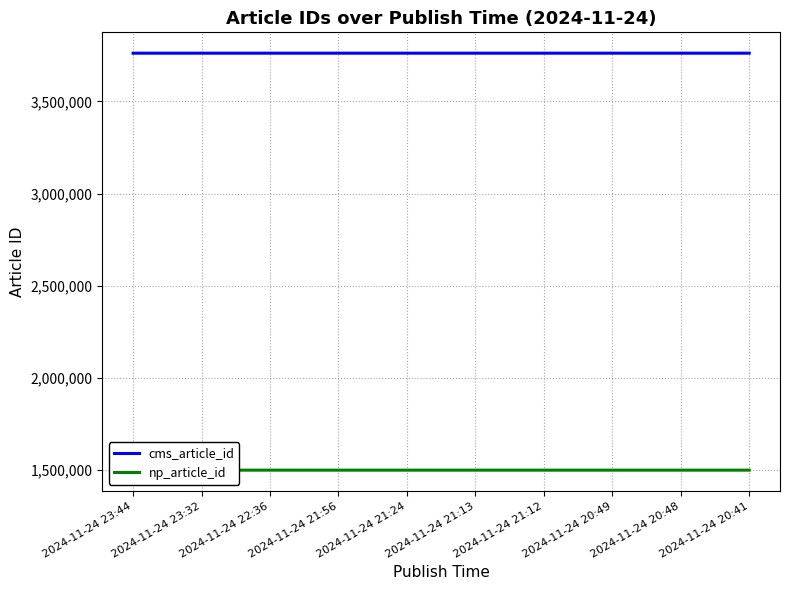

What is the approximate value of np_article_id at 2024-11-24 20:48, to the nearest 10?

1496810